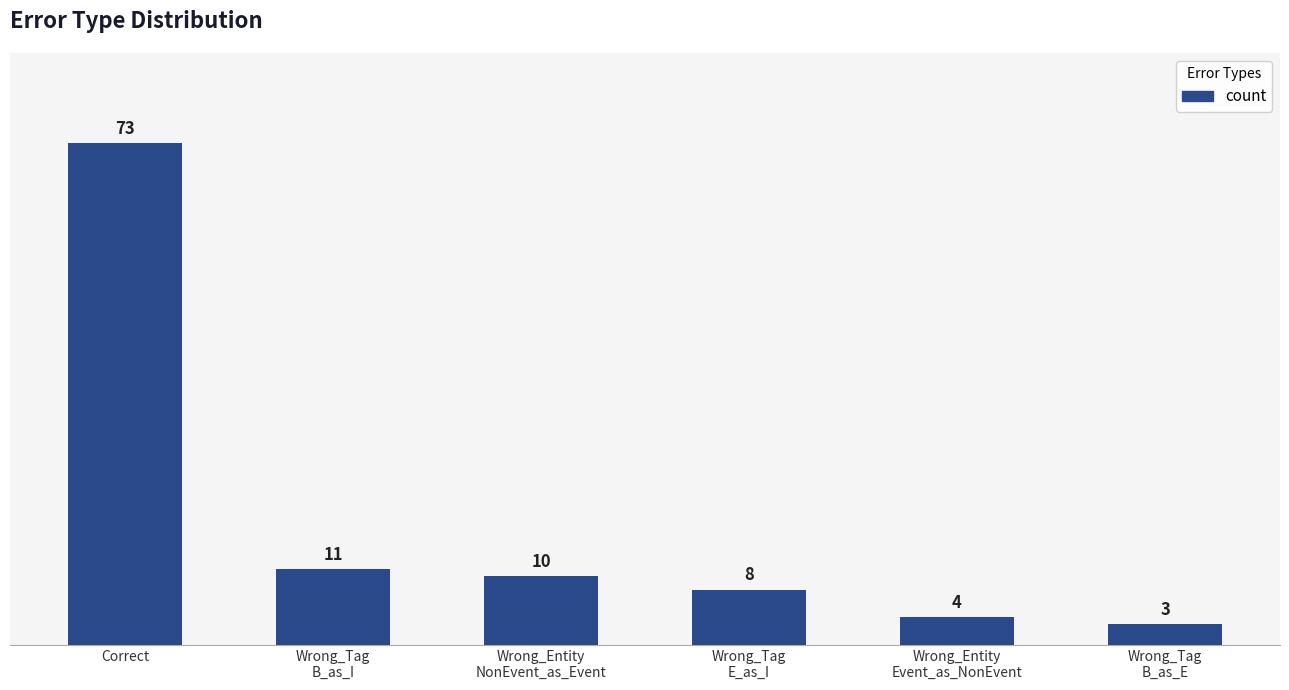

What is the value of the 5th bar from the left?

4